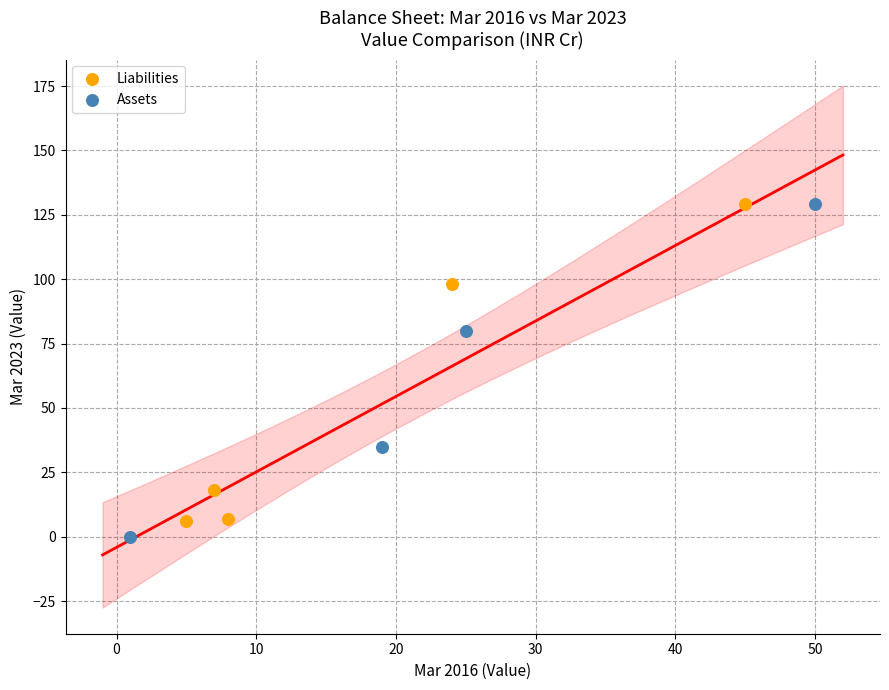

What are all the series names shown in the legend?

Liabilities, Assets